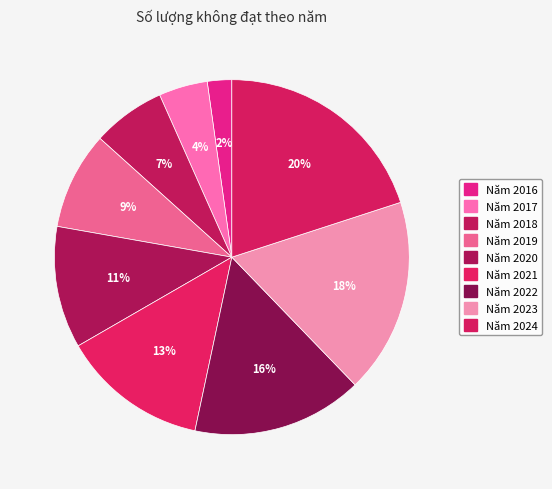

True or false: Năm 2020 accounts for 11% of the total.

True